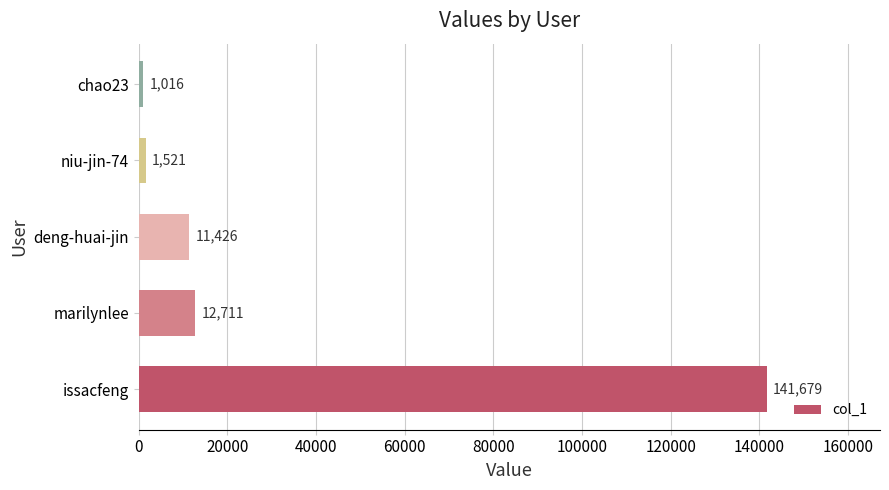

Where is the data nearest to the value 71347?

marilynlee